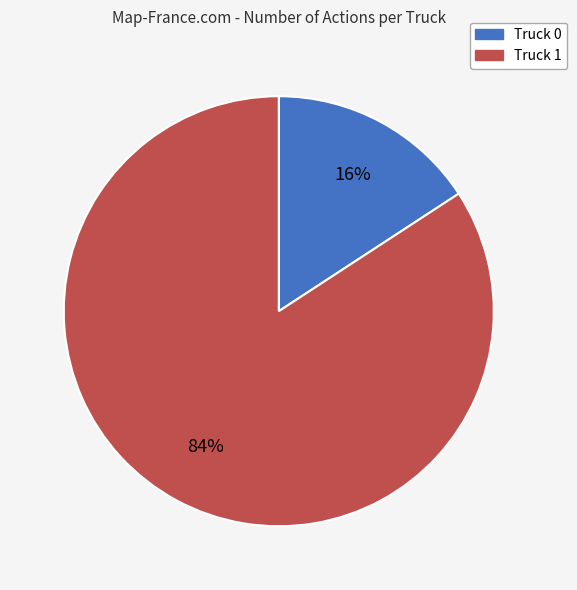

Is there a majority slice in this chart?

Yes